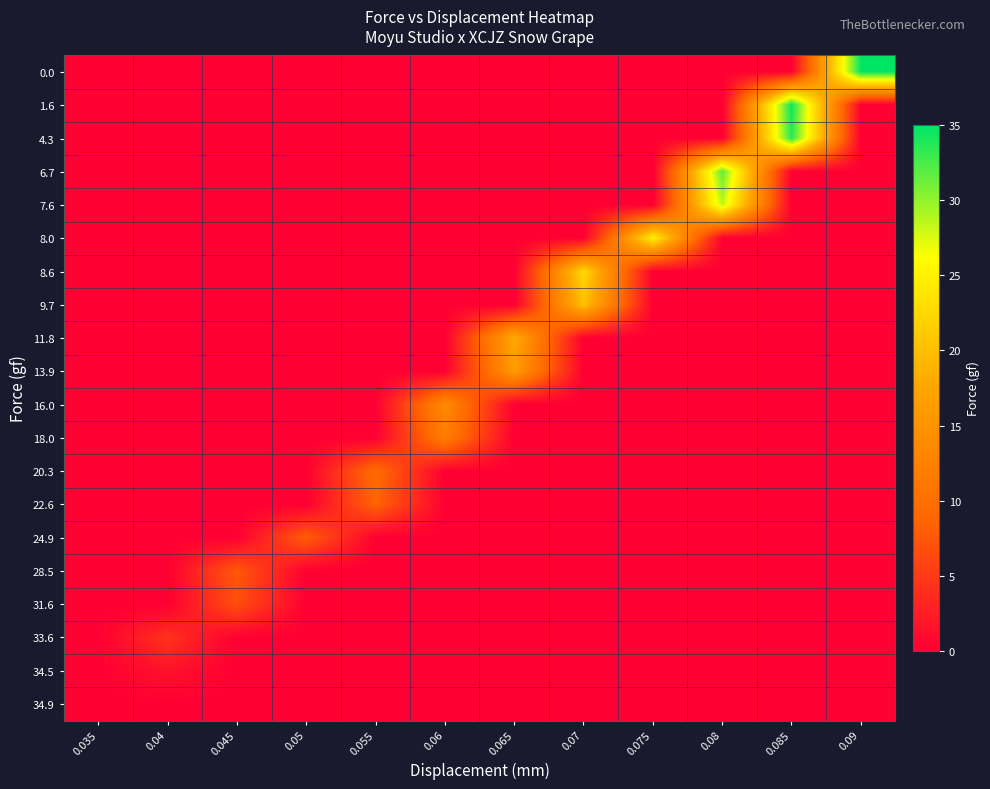

Reading left to right, extract all data points from this chart.

0.0: 0.035=0.0	0.04=0.0	0.045=0.0	0.05=0.0	0.055=0.0	0.06=0.0	0.065=0.0	0.07=0.0	0.075=0.0	0.08=0.0	0.085=0.0	0.09=34.9
1.6: 0.035=0.0	0.04=0.0	0.045=0.0	0.05=0.0	0.055=0.0	0.06=0.0	0.065=0.0	0.07=0.0	0.075=0.0	0.08=0.0	0.085=34.5	0.09=0.0
4.3: 0.035=0.0	0.04=0.0	0.045=0.0	0.05=0.0	0.055=0.0	0.06=0.0	0.065=0.0	0.07=0.0	0.075=0.0	0.08=0.0	0.085=33.6	0.09=0.0
6.7: 0.035=0.0	0.04=0.0	0.045=0.0	0.05=0.0	0.055=0.0	0.06=0.0	0.065=0.0	0.07=0.0	0.075=0.0	0.08=31.6	0.085=0.0	0.09=0.0
7.6: 0.035=0.0	0.04=0.0	0.045=0.0	0.05=0.0	0.055=0.0	0.06=0.0	0.065=0.0	0.07=0.0	0.075=0.0	0.08=28.5	0.085=0.0	0.09=0.0
8.0: 0.035=0.0	0.04=0.0	0.045=0.0	0.05=0.0	0.055=0.0	0.06=0.0	0.065=0.0	0.07=0.0	0.075=24.9	0.08=0.0	0.085=0.0	0.09=0.0
8.6: 0.035=0.0	0.04=0.0	0.045=0.0	0.05=0.0	0.055=0.0	0.06=0.0	0.065=0.0	0.07=22.6	0.075=0.0	0.08=0.0	0.085=0.0	0.09=0.0
9.7: 0.035=0.0	0.04=0.0	0.045=0.0	0.05=0.0	0.055=0.0	0.06=0.0	0.065=0.0	0.07=20.3	0.075=0.0	0.08=0.0	0.085=0.0	0.09=0.0
11.8: 0.035=0.0	0.04=0.0	0.045=0.0	0.05=0.0	0.055=0.0	0.06=0.0	0.065=18.0	0.07=0.0	0.075=0.0	0.08=0.0	0.085=0.0	0.09=0.0
13.9: 0.035=0.0	0.04=0.0	0.045=0.0	0.05=0.0	0.055=0.0	0.06=0.0	0.065=16.0	0.07=0.0	0.075=0.0	0.08=0.0	0.085=0.0	0.09=0.0
16.0: 0.035=0.0	0.04=0.0	0.045=0.0	0.05=0.0	0.055=0.0	0.06=13.9	0.065=0.0	0.07=0.0	0.075=0.0	0.08=0.0	0.085=0.0	0.09=0.0
18.0: 0.035=0.0	0.04=0.0	0.045=0.0	0.05=0.0	0.055=0.0	0.06=11.8	0.065=0.0	0.07=0.0	0.075=0.0	0.08=0.0	0.085=0.0	0.09=0.0
20.3: 0.035=0.0	0.04=0.0	0.045=0.0	0.05=0.0	0.055=9.7	0.06=0.0	0.065=0.0	0.07=0.0	0.075=0.0	0.08=0.0	0.085=0.0	0.09=0.0
22.6: 0.035=0.0	0.04=0.0	0.045=0.0	0.05=0.0	0.055=8.6	0.06=0.0	0.065=0.0	0.07=0.0	0.075=0.0	0.08=0.0	0.085=0.0	0.09=0.0
24.9: 0.035=0.0	0.04=0.0	0.045=0.0	0.05=8.0	0.055=0.0	0.06=0.0	0.065=0.0	0.07=0.0	0.075=0.0	0.08=0.0	0.085=0.0	0.09=0.0
28.5: 0.035=0.0	0.04=0.0	0.045=7.6	0.05=0.0	0.055=0.0	0.06=0.0	0.065=0.0	0.07=0.0	0.075=0.0	0.08=0.0	0.085=0.0	0.09=0.0
31.6: 0.035=0.0	0.04=0.0	0.045=6.7	0.05=0.0	0.055=0.0	0.06=0.0	0.065=0.0	0.07=0.0	0.075=0.0	0.08=0.0	0.085=0.0	0.09=0.0
33.6: 0.035=0.0	0.04=4.3	0.045=0.0	0.05=0.0	0.055=0.0	0.06=0.0	0.065=0.0	0.07=0.0	0.075=0.0	0.08=0.0	0.085=0.0	0.09=0.0
34.5: 0.035=0.0	0.04=1.6	0.045=0.0	0.05=0.0	0.055=0.0	0.06=0.0	0.065=0.0	0.07=0.0	0.075=0.0	0.08=0.0	0.085=0.0	0.09=0.0
34.9: 0.035=0.0	0.04=0.0	0.045=0.0	0.05=0.0	0.055=0.0	0.06=0.0	0.065=0.0	0.07=0.0	0.075=0.0	0.08=0.0	0.085=0.0	0.09=0.0